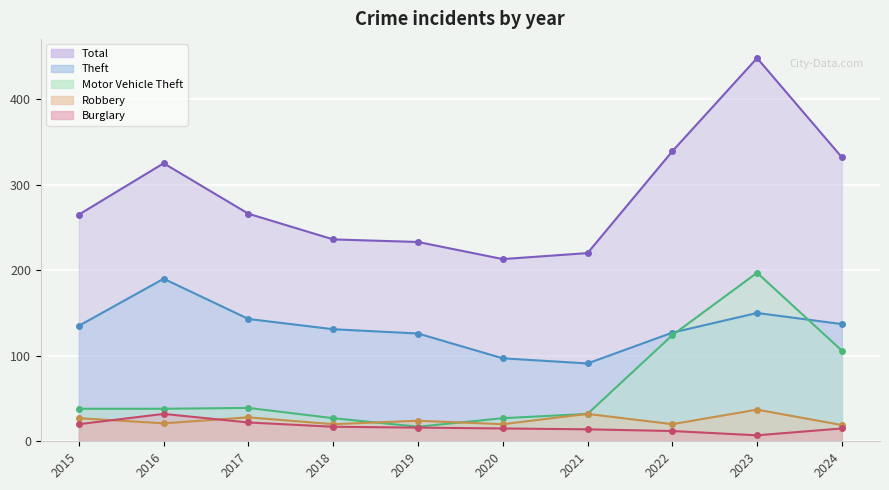

What is the value of the Motor Vehicle Theft point at the 6th from the left?

27